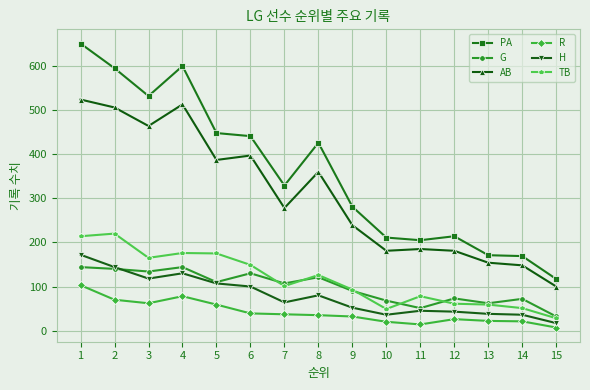

Is the value of AB at 12 greater than the value of H at 14?

Yes